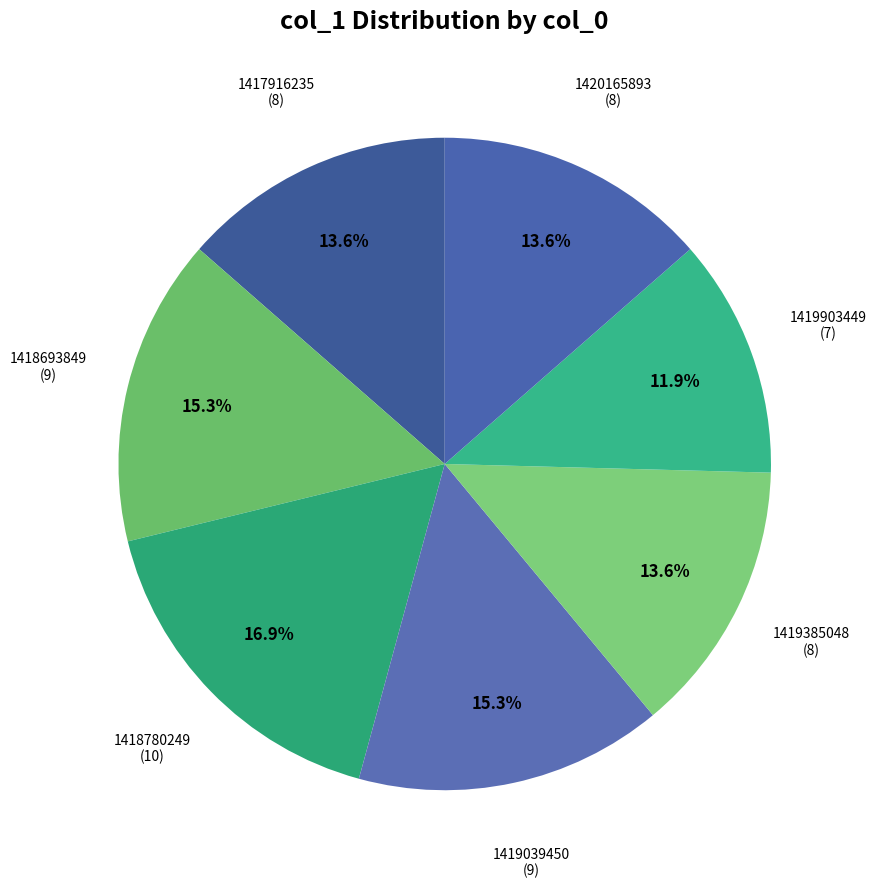

How many segments does this pie chart have?

7